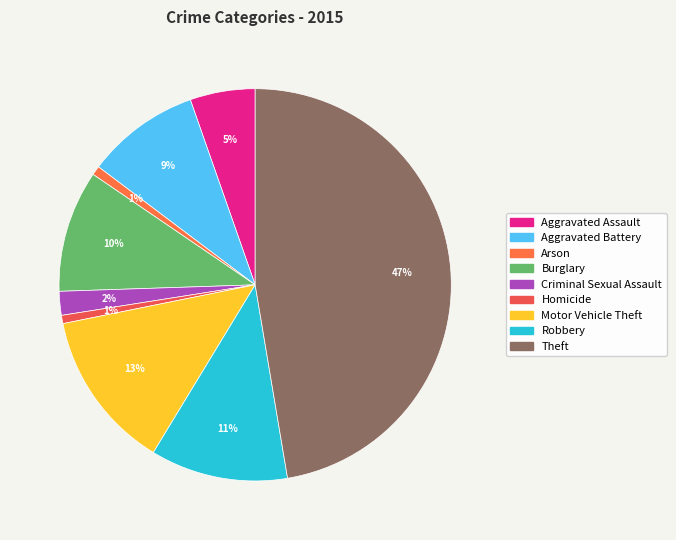

Rank the categories by value from highest to lowest.

Theft, Motor Vehicle Theft, Robbery, Burglary, Aggravated Battery, Aggravated Assault, Criminal Sexual Assault, Arson, Homicide